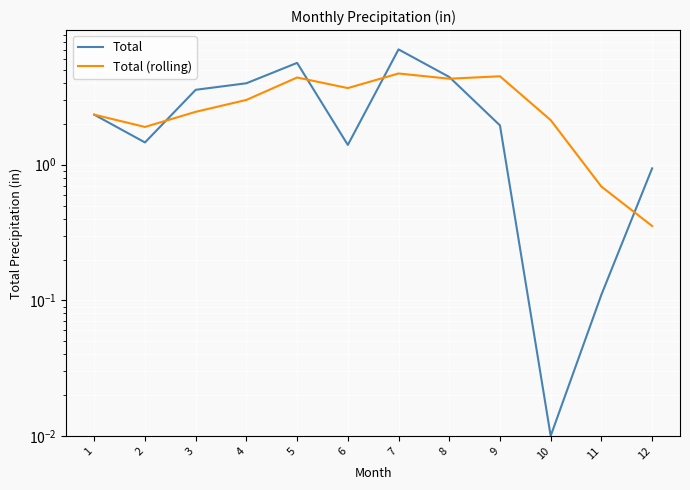

What is the value of the Total point at the 5th from the left?

5.6